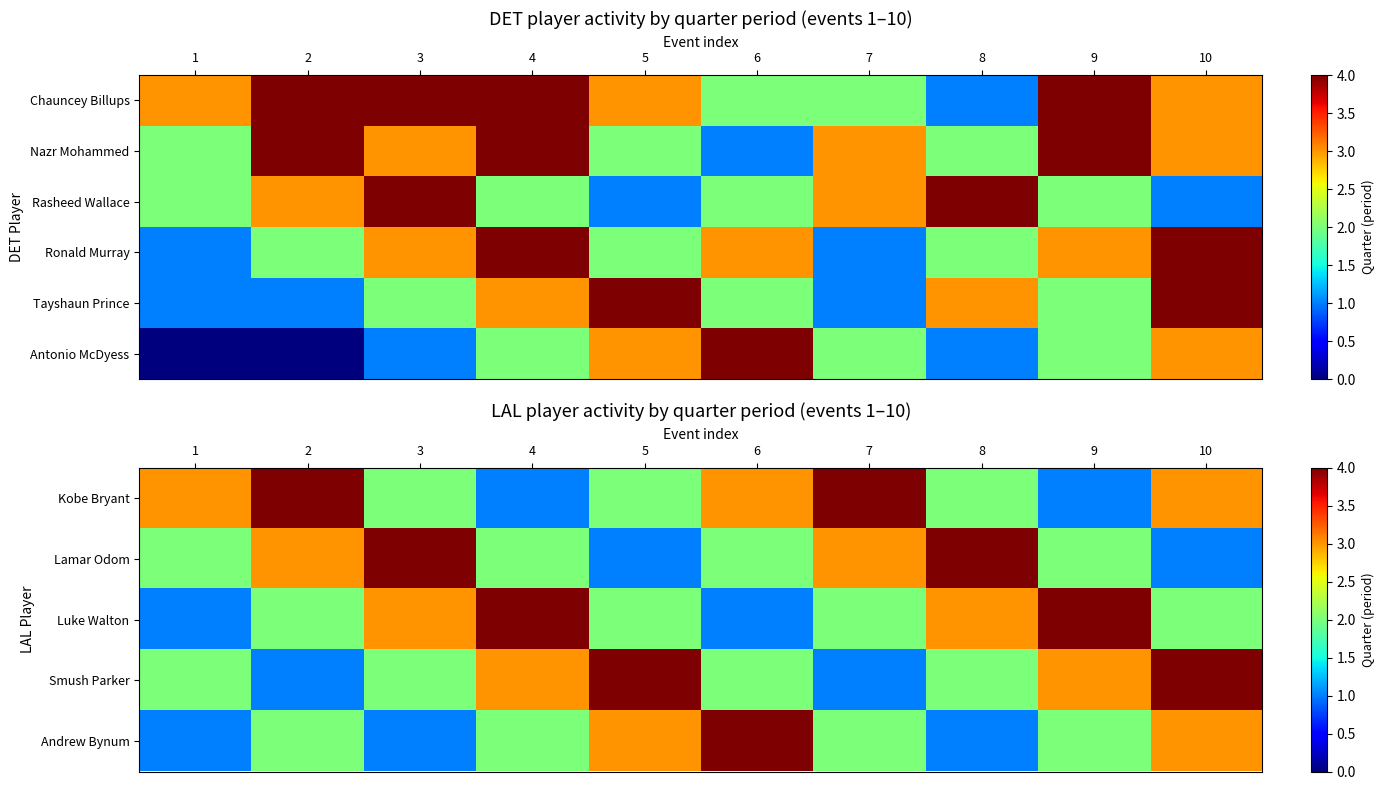

Which series has the largest total across all categories?

Kobe Bryant